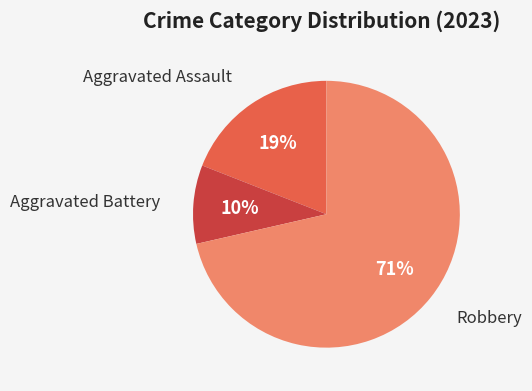

To the nearest percent, what is the average slice percentage?

33%